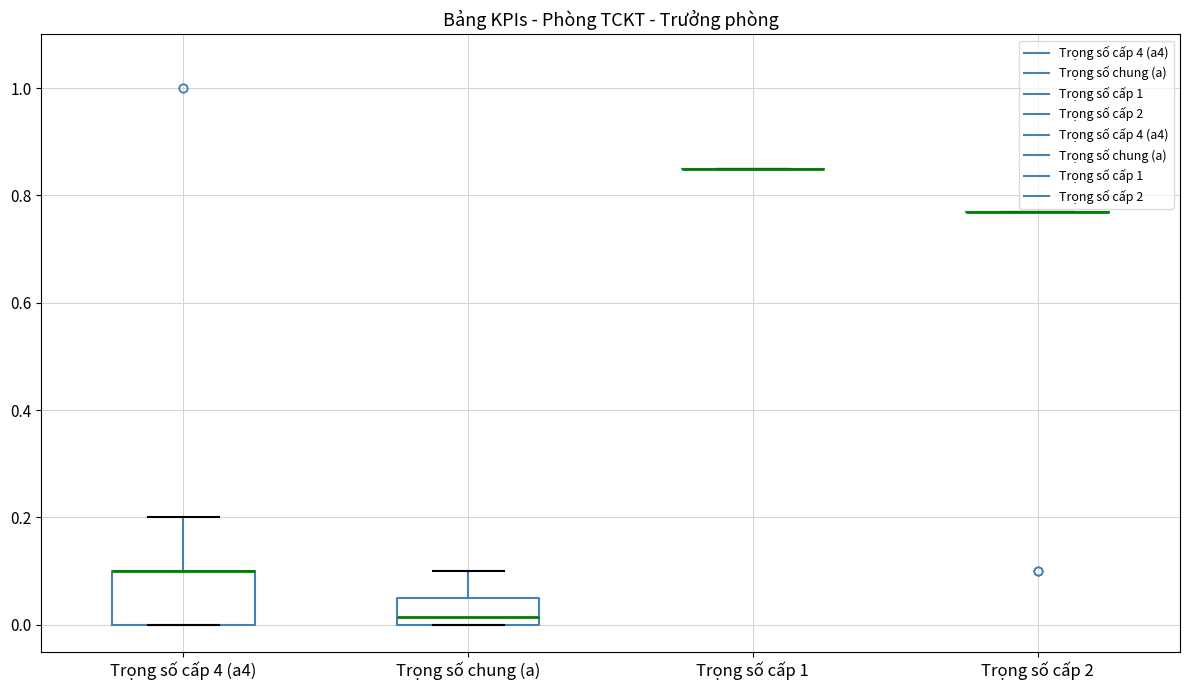

Reading left to right, transcribe this box plot: for each box, give where its median line is, the range the box spans, and where its two whiskers end, as read against the y-axis. The values are not printed on the chart, so give them approximately, as read against the axis.

Trọng số cấp 4 (a4): median 0.10 (drawn on the box's upper edge), box 0.00 to 0.10, whiskers 0.00 to 0.20
Trọng số chung (a): median 0.02, box 0.00 to 0.06, whiskers 0.00 to 0.10
Trọng số cấp 1: box collapsed to a line at 0.86, whiskers 0.86 to 0.86
Trọng số cấp 2: box collapsed to a line at 0.78, whiskers 0.78 to 0.78